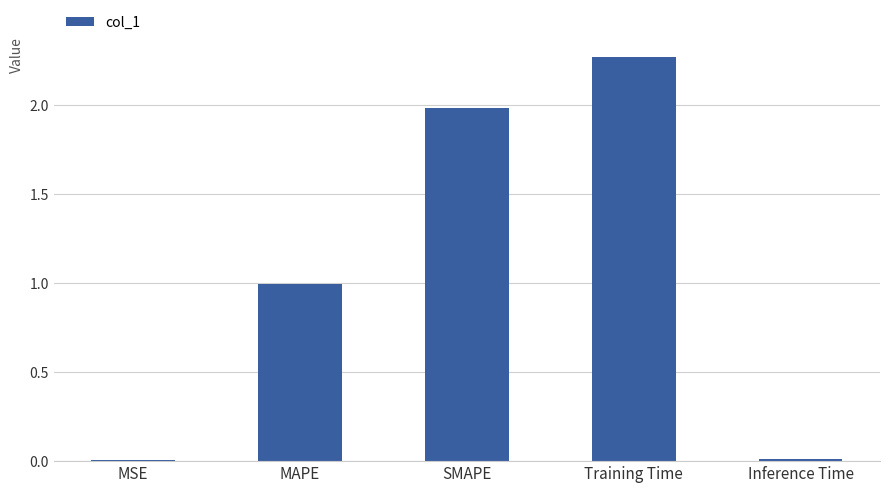

Is it true that the value at MSE is 0.0?

True